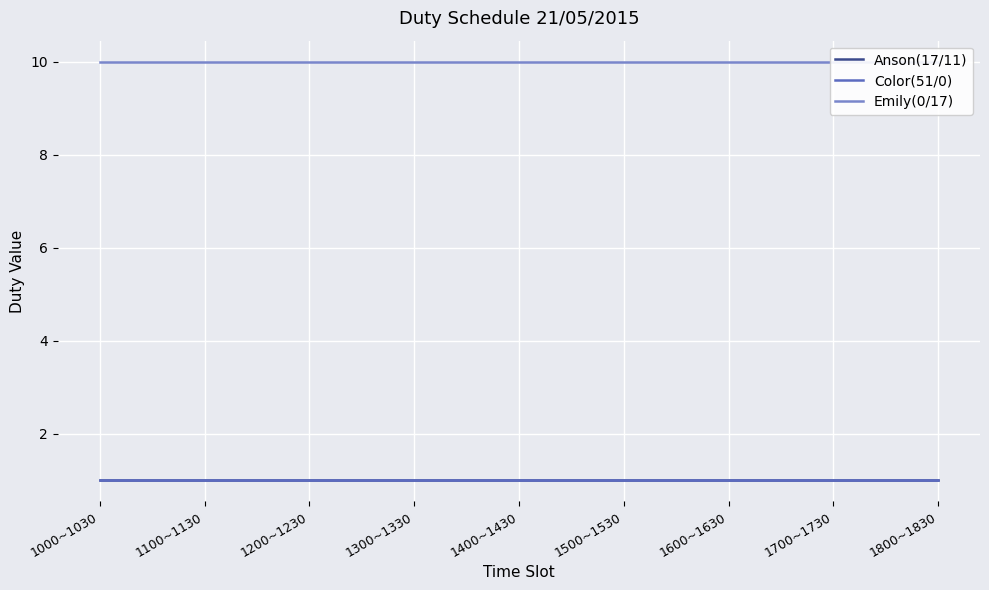

True or false: Color(51/0) and Emily(0/17) cross at least once.

False